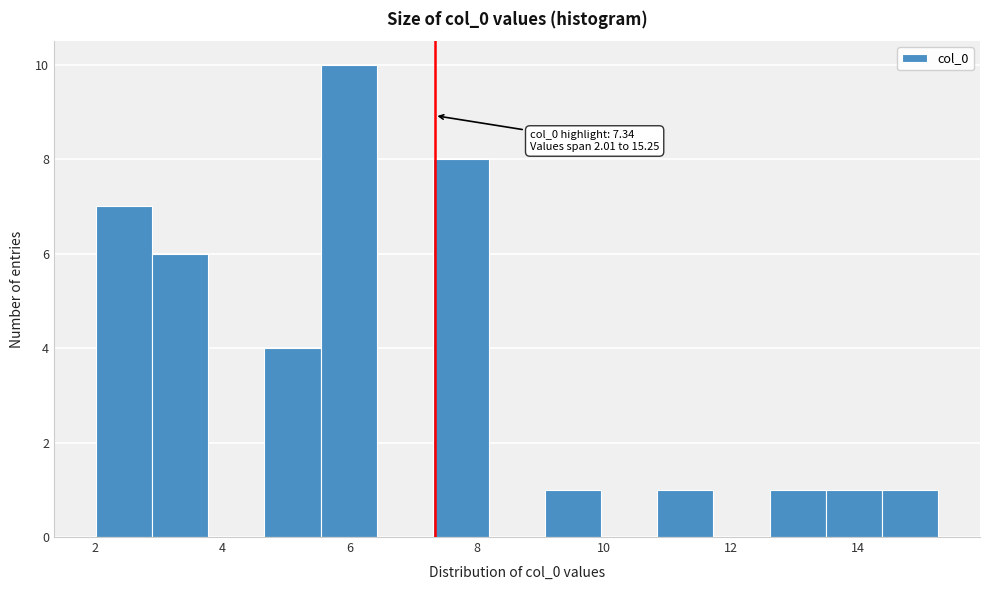

Which range on the x-axis has the tallest bar?

5.6 to 6.4